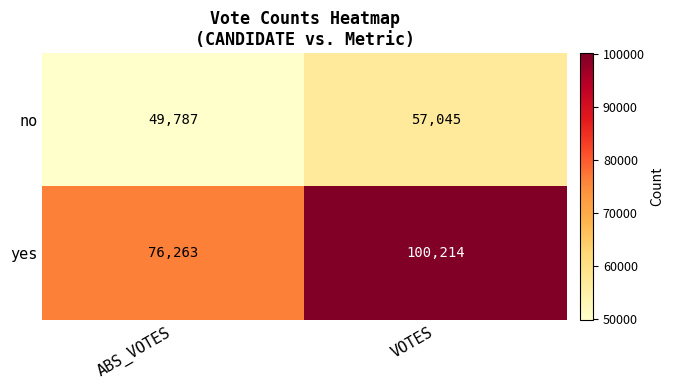

What is the spread (max minus min) of values at ABS_VOTES?

26476